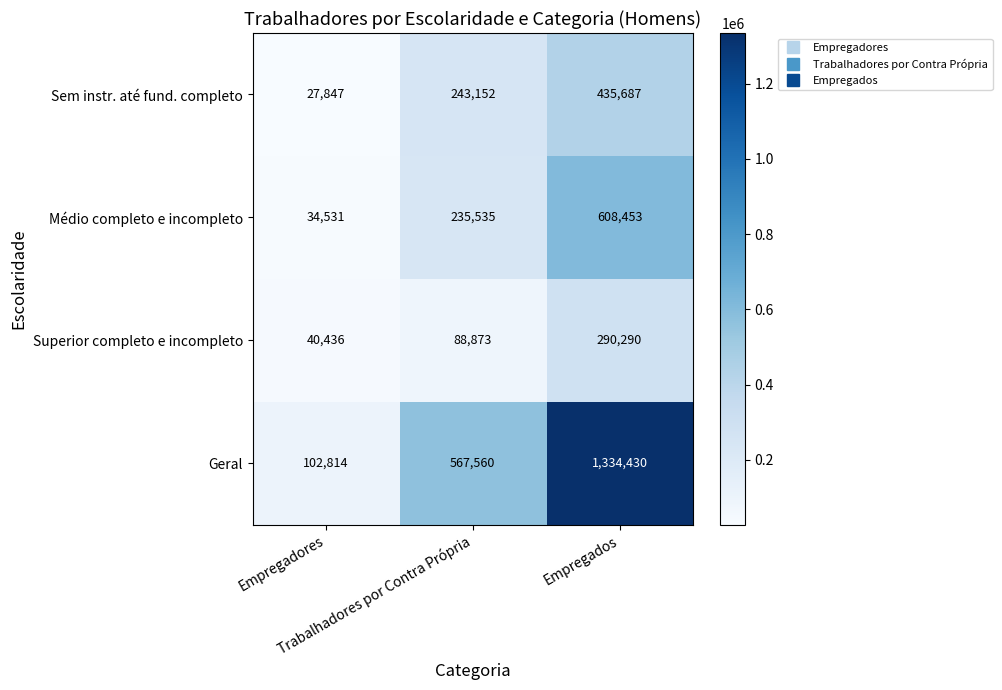

List the series in order of their peak value, lowest first.

Superior completo e incompleto, Sem instr. até fund. completo, Médio completo e incompleto, Geral